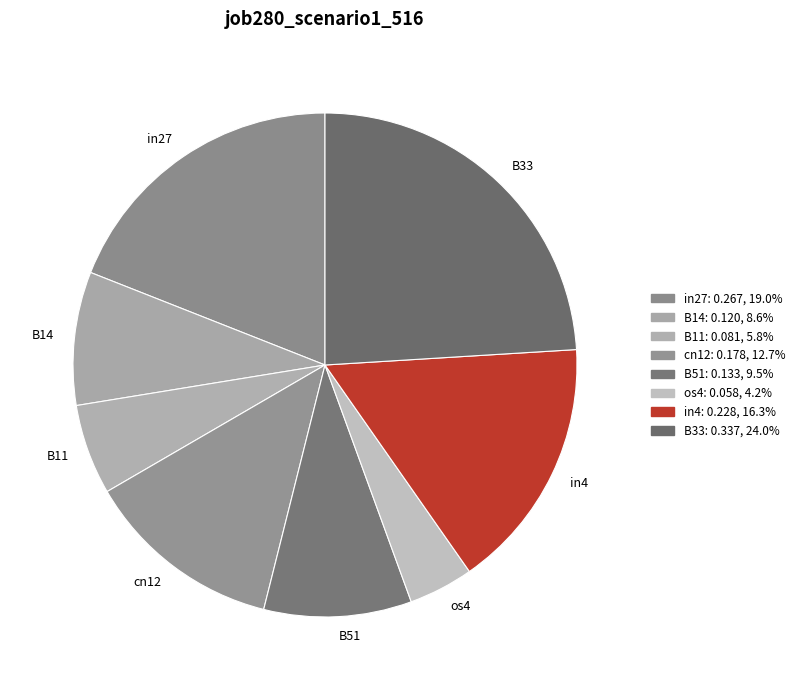

Combined, do B11 and in4 account for over 50%?

No